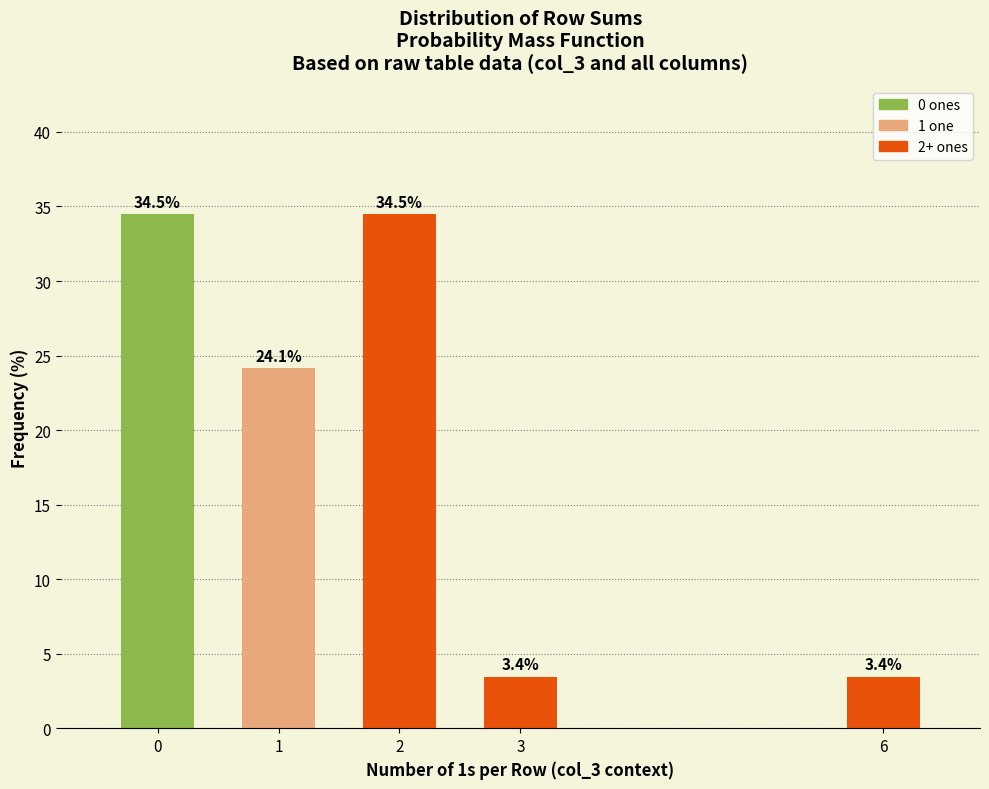

Reading right to left, extract all data points from this chart.

3.4	3.4	34.5	24.1	34.5